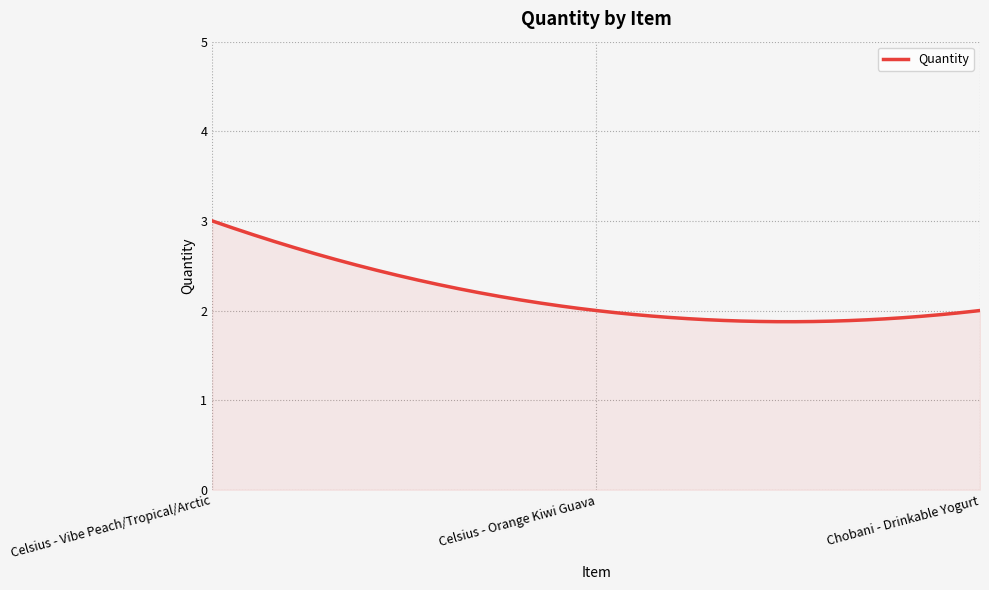

What is the difference between the maximum and minimum values?

1.1